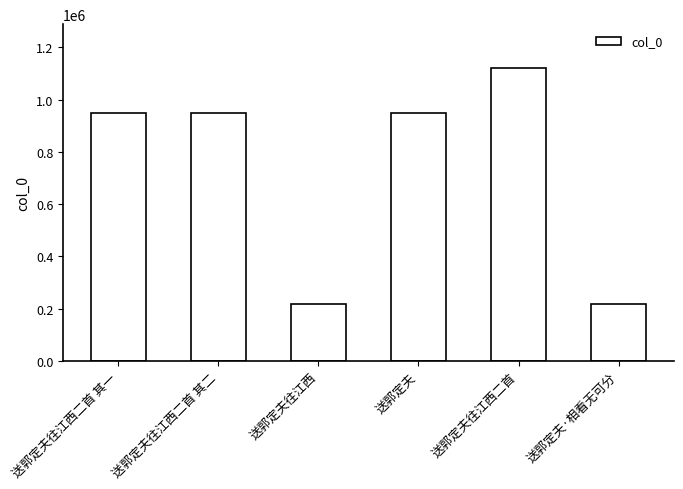

What is the sum of the values at 送郭定夫往江西 and 送郭定夫往江西二首 其二?

1166288